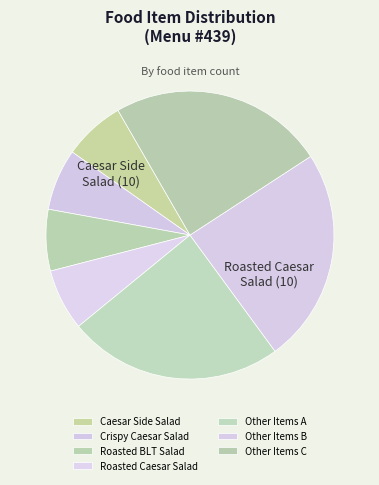

How many slices are in this pie chart?

7